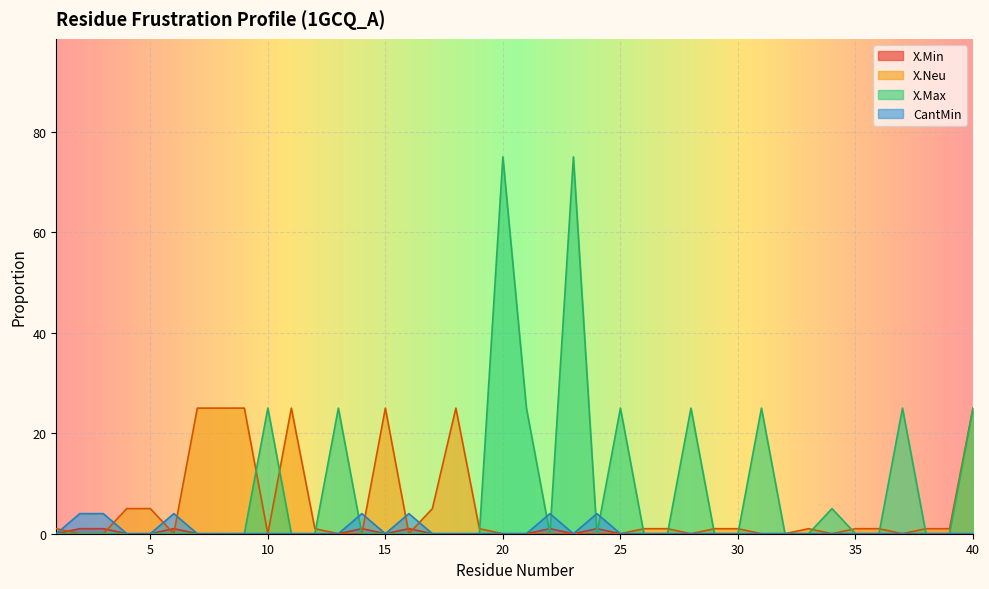

Rank the series at 12 from lowest to highest value.

X.Min, X.Max, CantMin, X.Neu